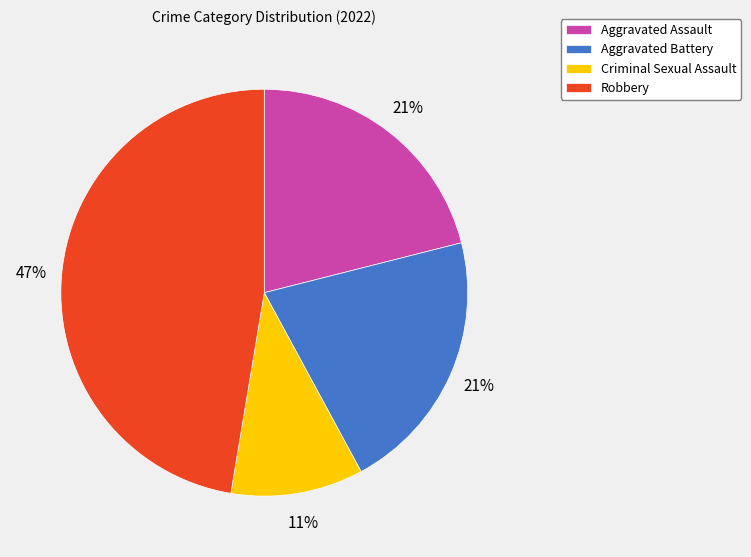

Do Criminal Sexual Assault and Robbery together represent more than half of the pie?

Yes